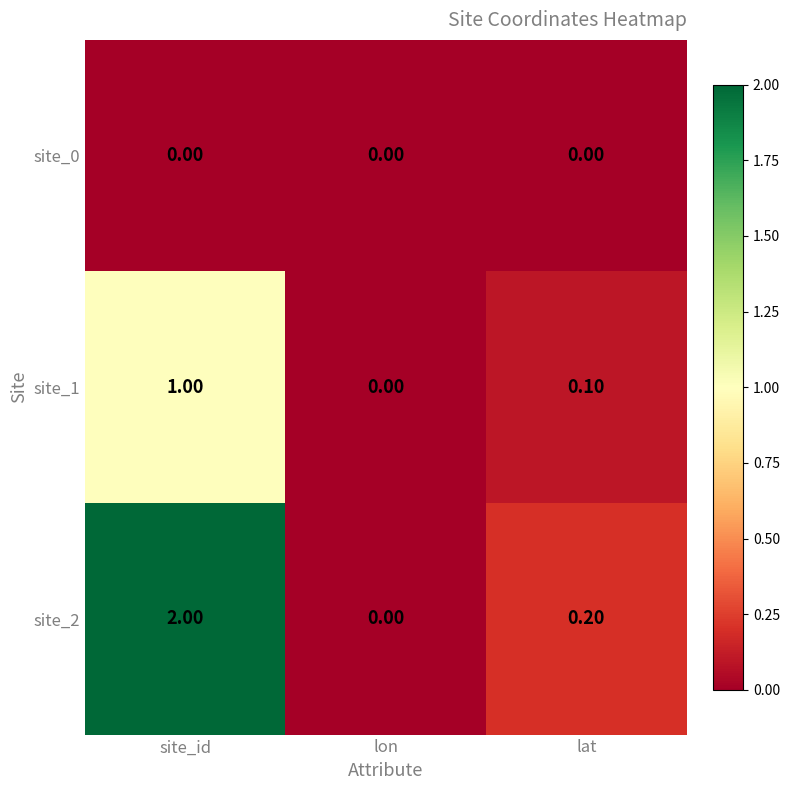

Which series has the widest spread of values?

site_2